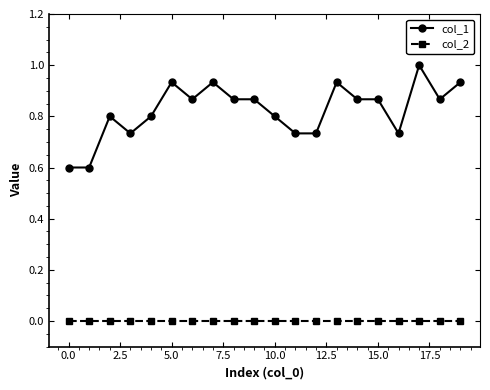

Which series has the largest total across all categories?

col_1